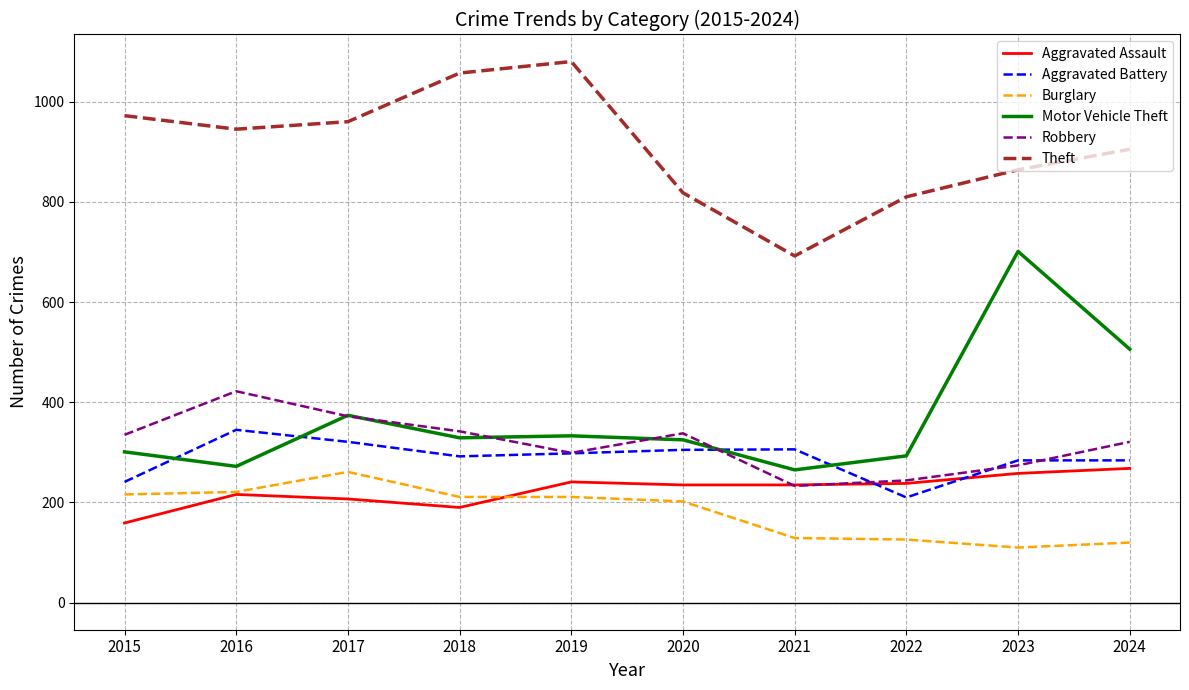

Is it true that Robbery equals 208 at 2020?

False